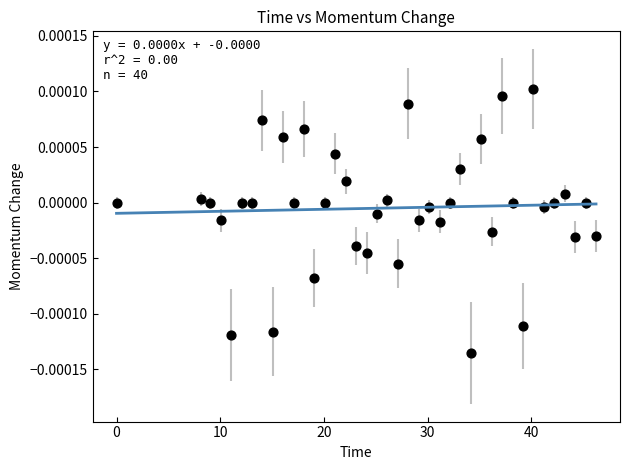

How many data points are displayed?

40